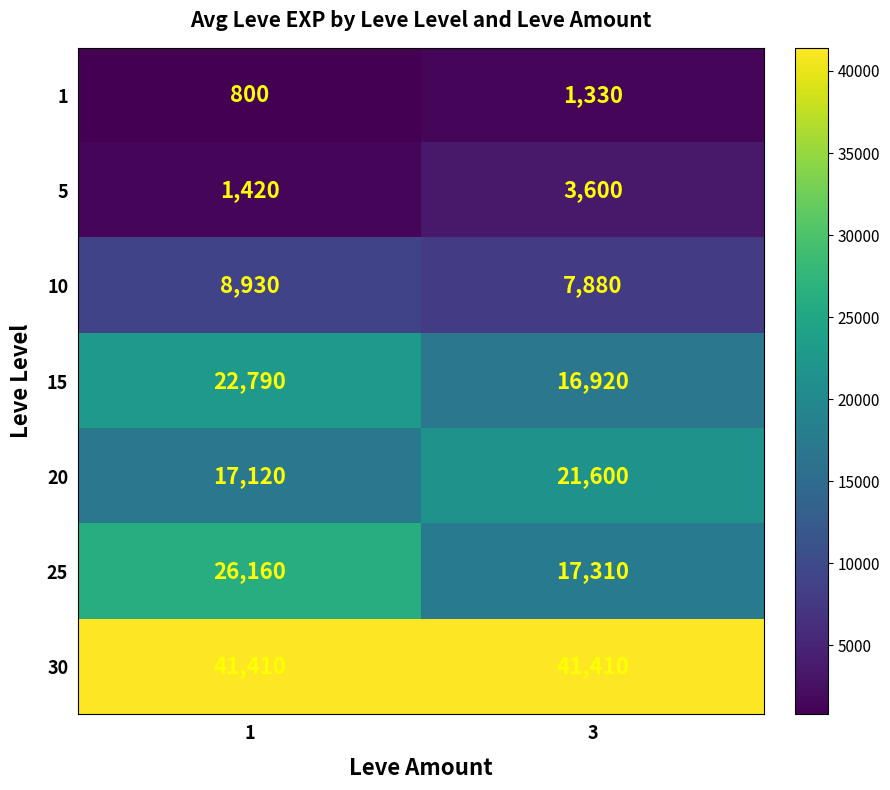

Is it true that 30 equals 41410 at 1?

True